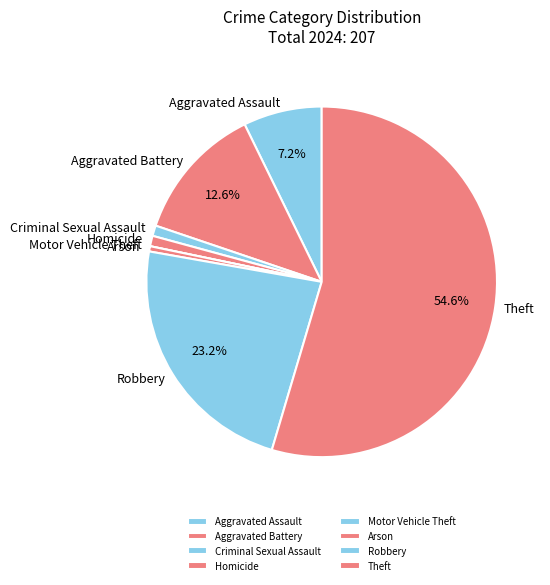

To the nearest percent, what is the difference between the Criminal Sexual Assault and Robbery slice percentages?

22%